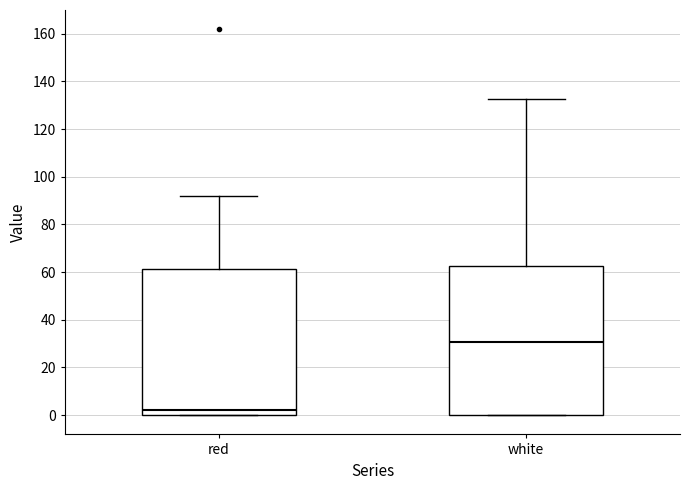

Reading left to right, read every box against the y-axis: the position of its median line, the range the box covers, and the ends of its whiskers. The values are not printed on the chart, so give them approximately, as read against the axis.

red: median 2, box 0 to 62, whiskers 0 to 92
white: median 30, box 0 to 62, whiskers 0 to 132